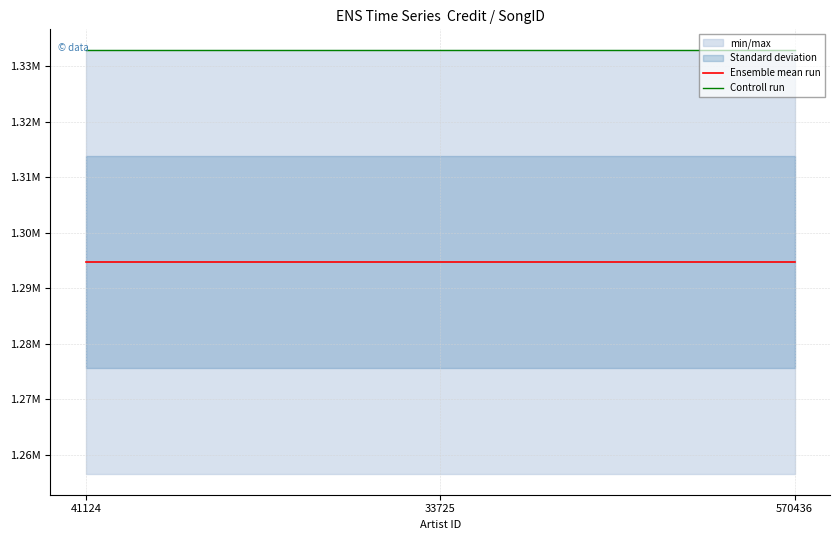

What is the total value across all series at 570436?

2627499